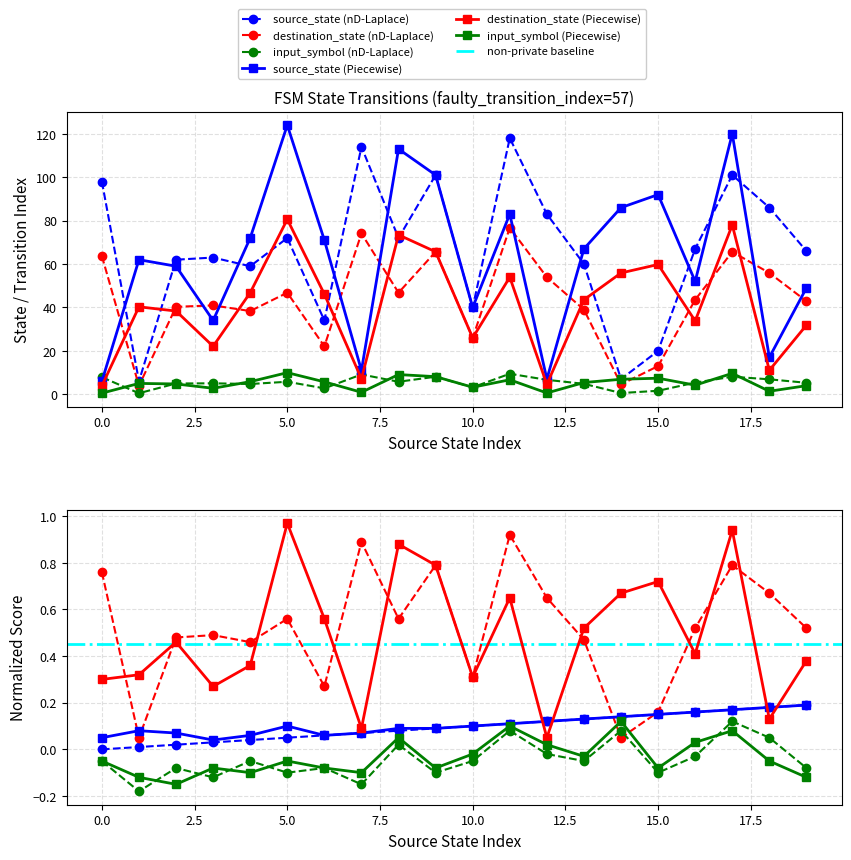

What is the highest value of the destination_state (nD-Laplace) series?

118.0